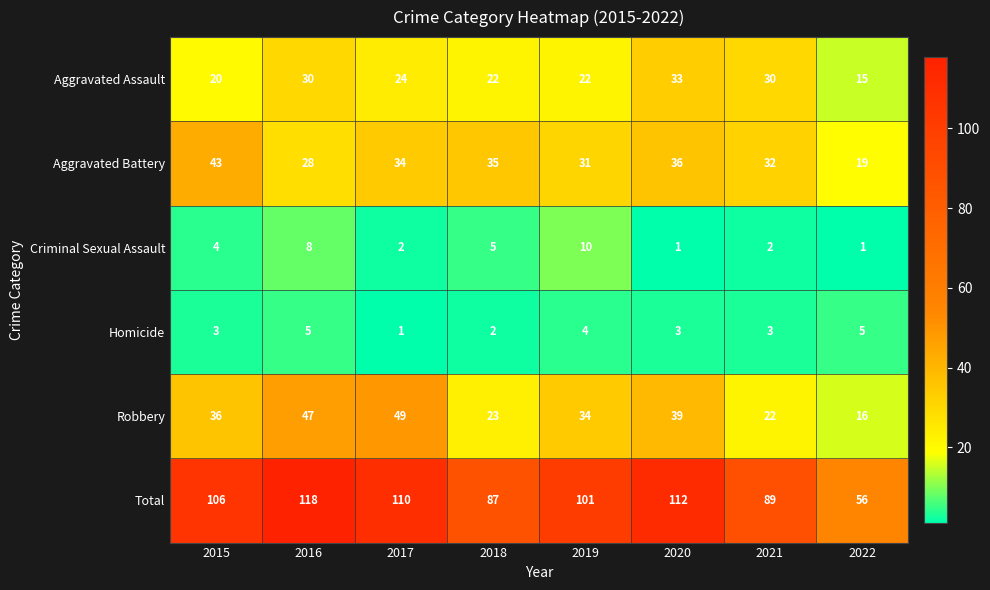

How many values in the Robbery series are below 36?

4